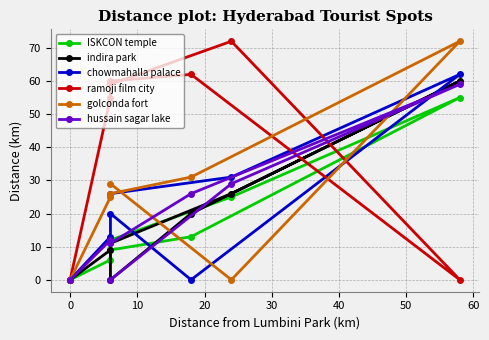

True or false: golconda fort has more than 2 points higher than both neighbors.

False